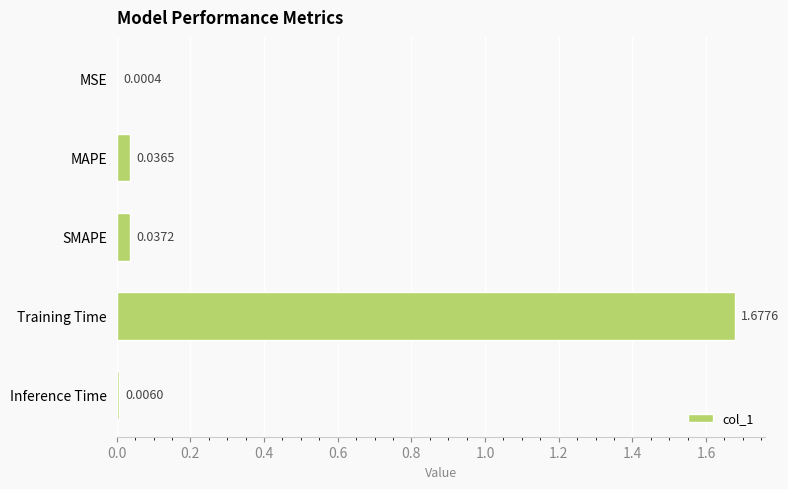

Where is the data nearest to the value 0?

MSE